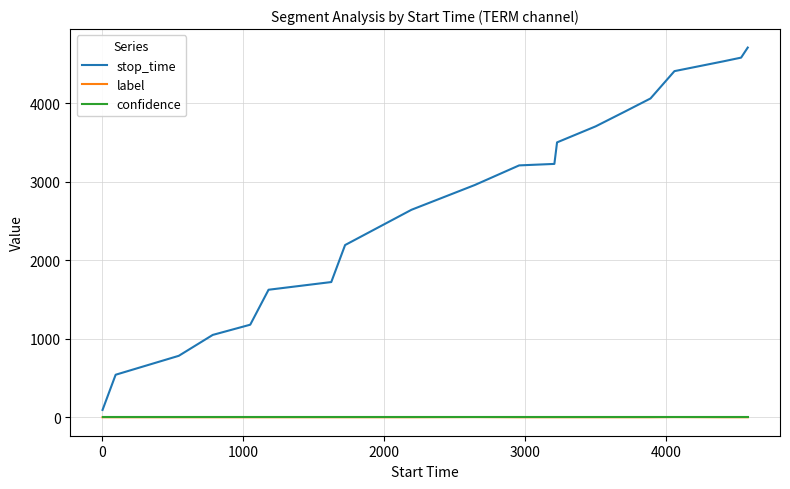

What is the highest value of the stop_time series?

4706.0